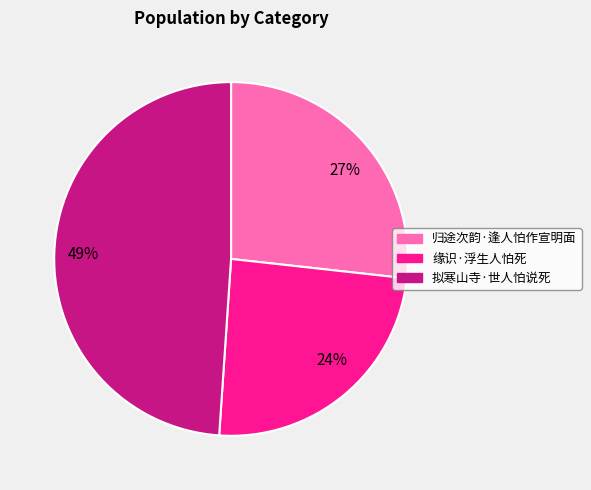

True or false: 24% accounts for 24% of the total.

True